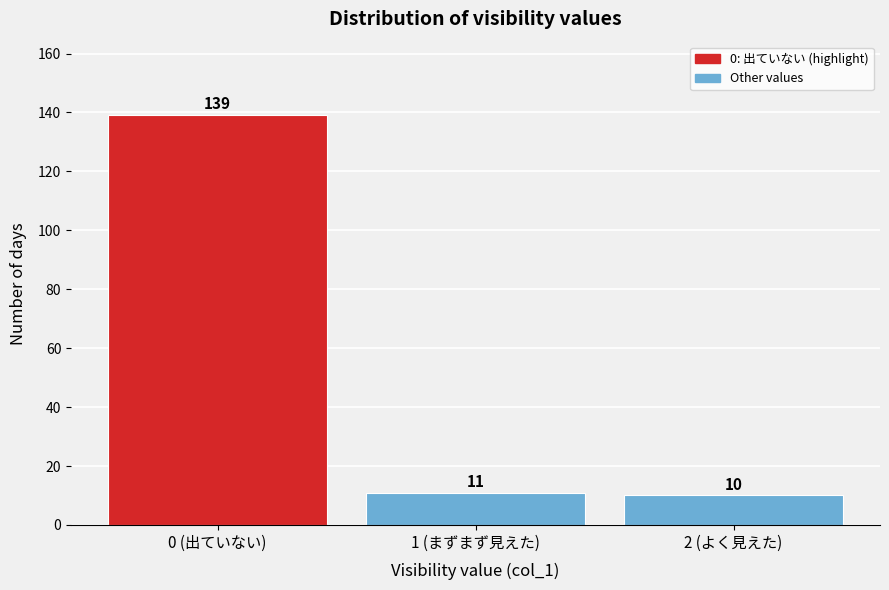

Reading left to right, list all the values displayed in this chart.

139	11	10